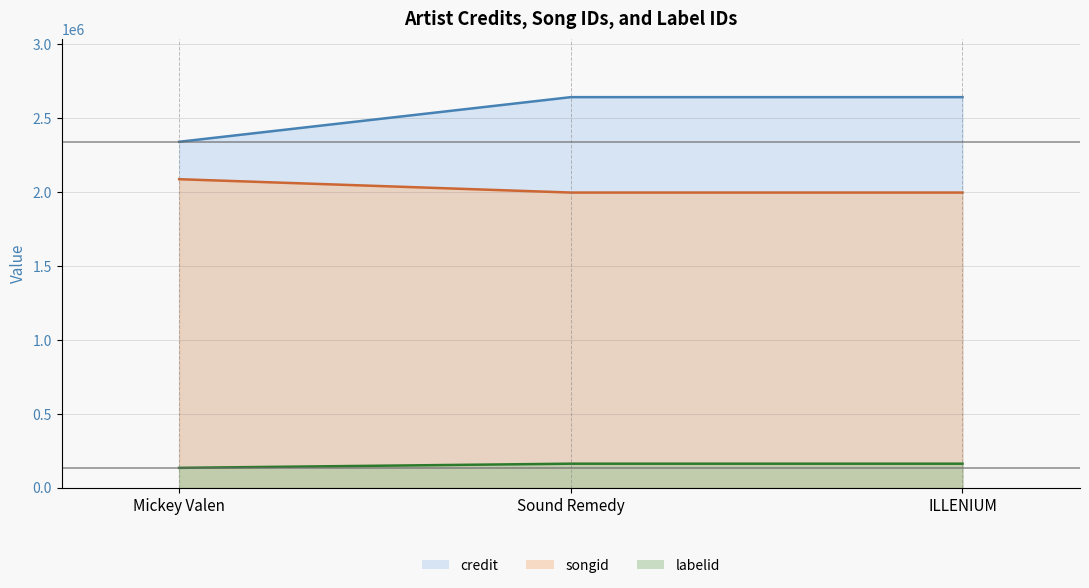

What is the label of the 2nd point from the right?

Sound Remedy